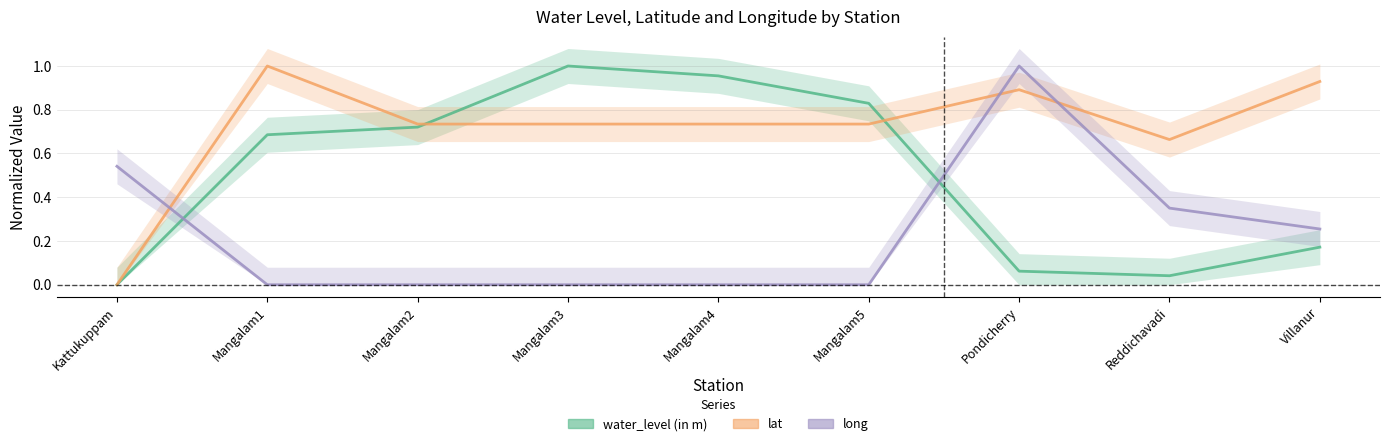

What is the difference between the highest and lowest values at Reddichavadi?

0.6